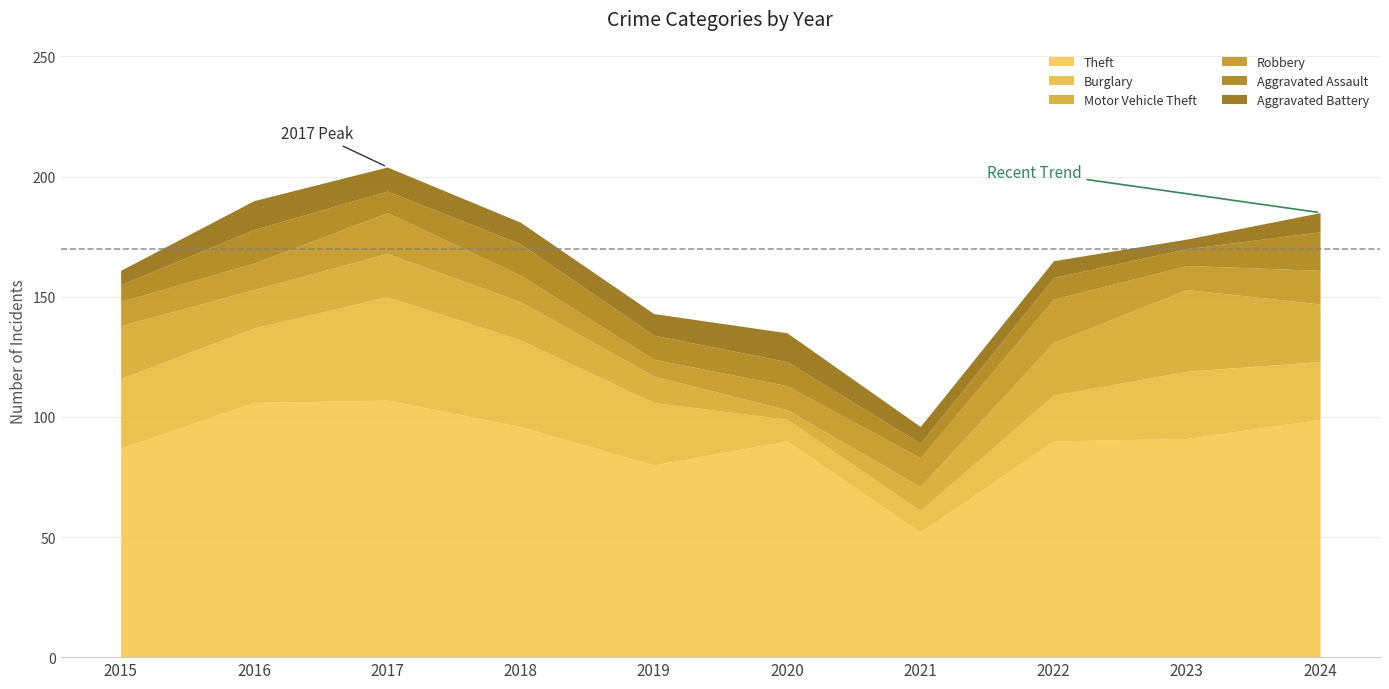

True or false: Motor Vehicle Theft has a value of 4 at 2020.

True